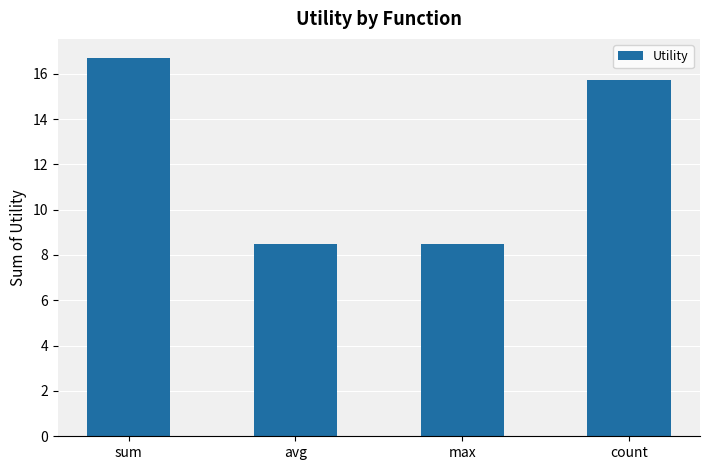

Reading left to right, transcribe all the data shown in this chart.

sum=16.7	avg=8.5	max=8.5	count=15.7